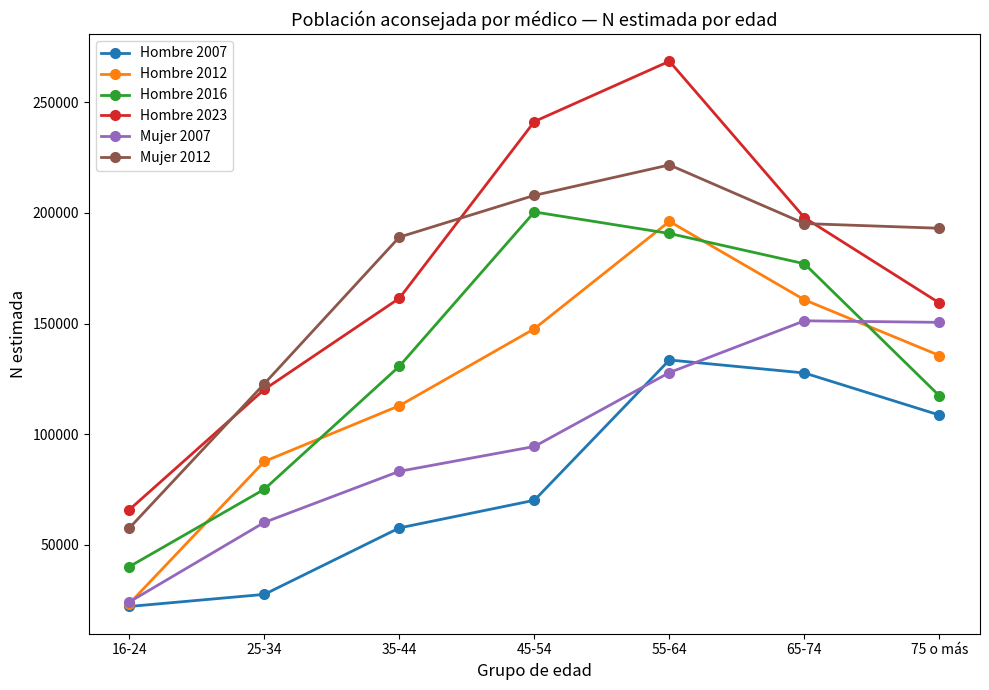

What is the maximum value shown in the chart?

268580